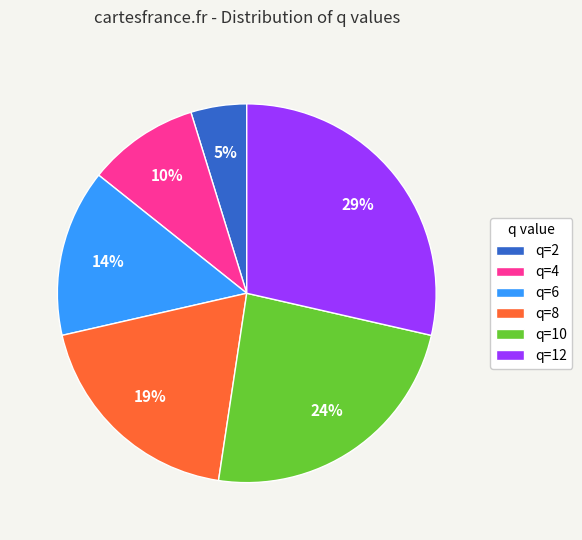

Is q=6 the majority of the pie?

No